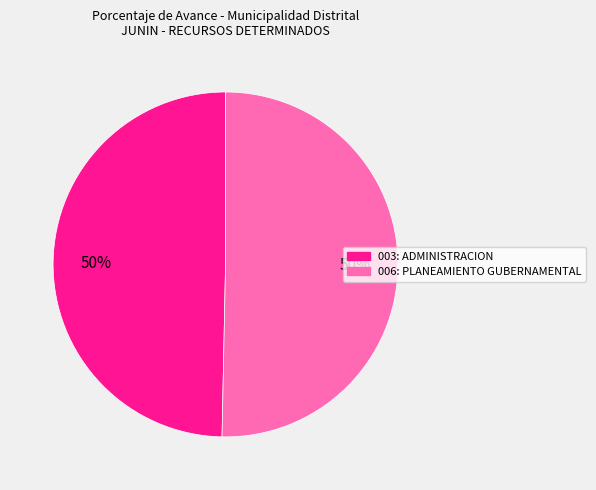

To the nearest percent, what percentage of the pie is 003: ADMINISTRACION?

50%